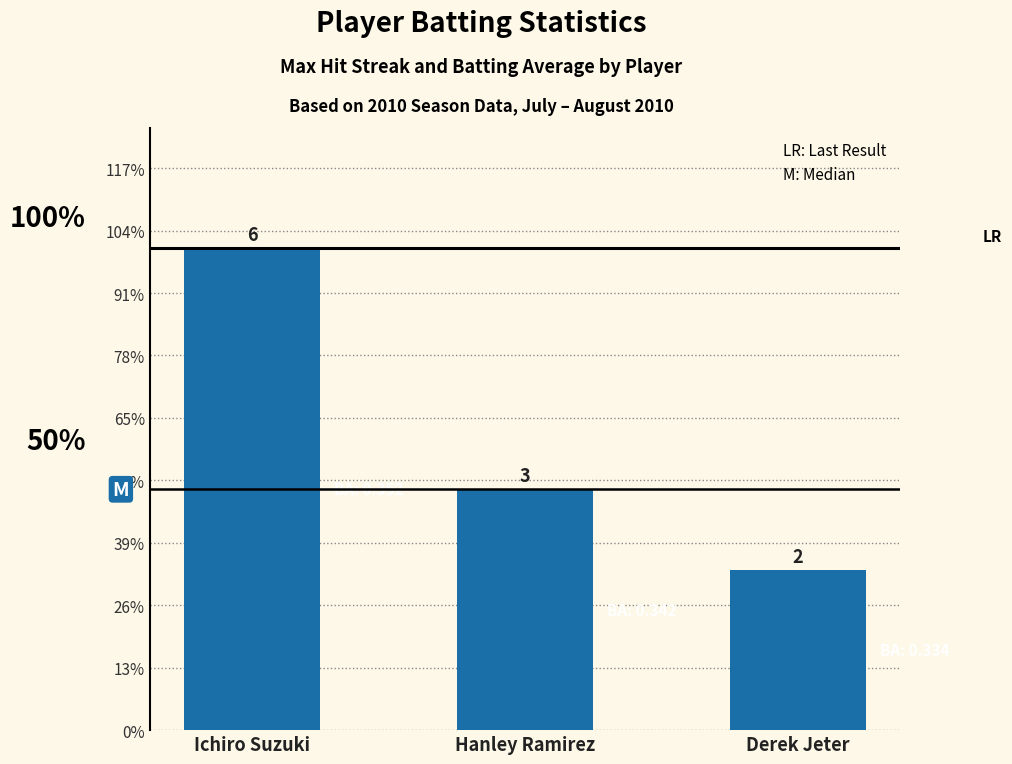

Reading left to right, extract all data points from this chart.

Ichiro Suzuki=6	Hanley Ramirez=3	Derek Jeter=2